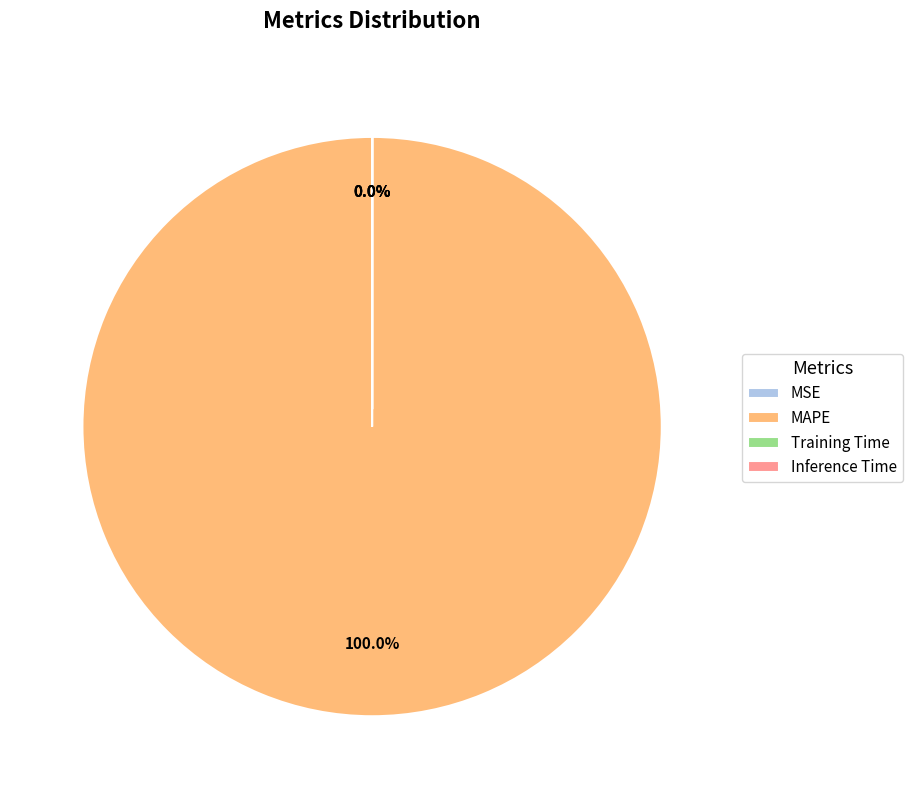

To the nearest percent, what is the difference between the largest and smallest slice percentages?

100%